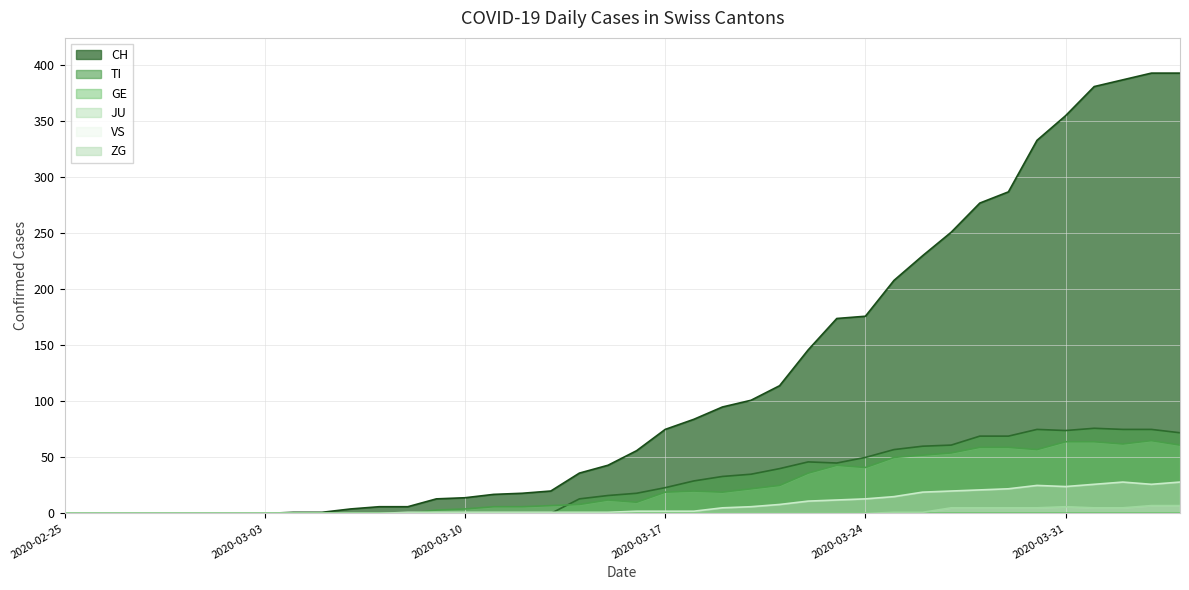

What is the average value of the VS series?

8